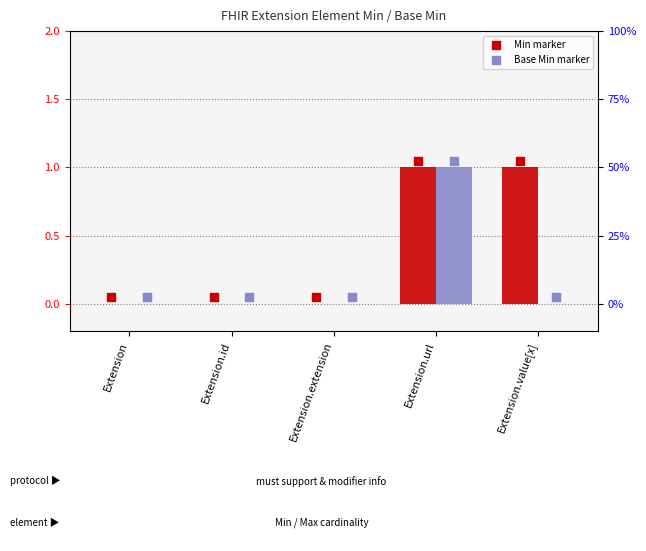

Which series has the largest total across all categories?

Min marker